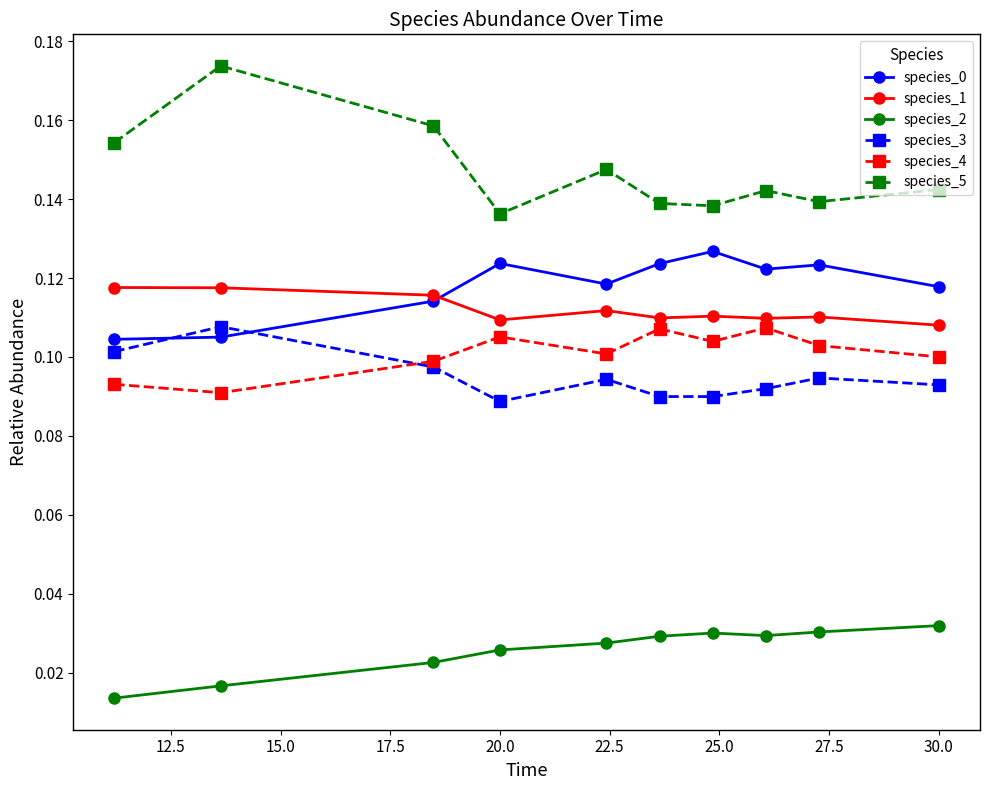

Which series has the widest spread of values?

species_5